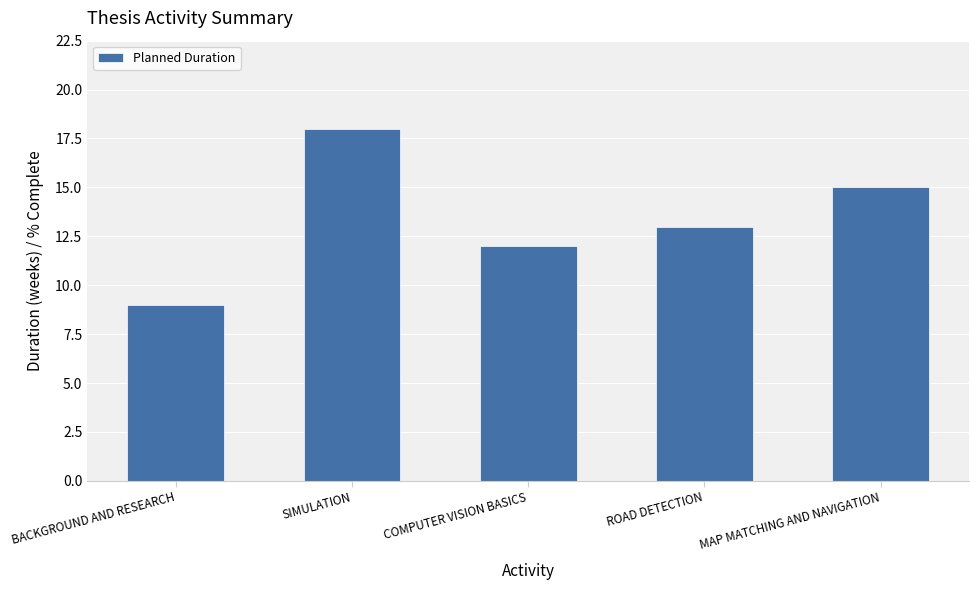

What is the label of the 4th bar from the right?

SIMULATION